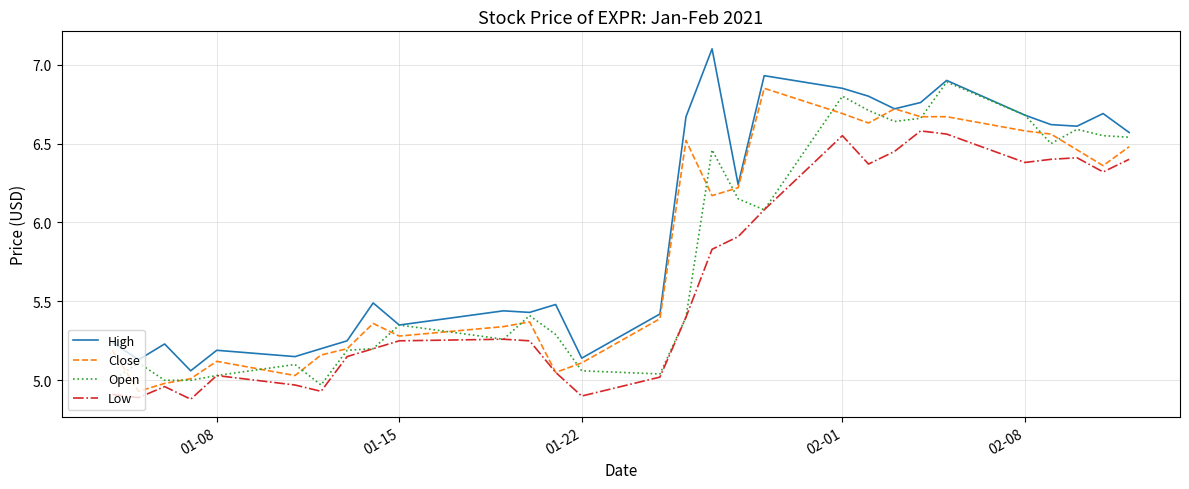

True or false: Low and High intersect in this chart.

False